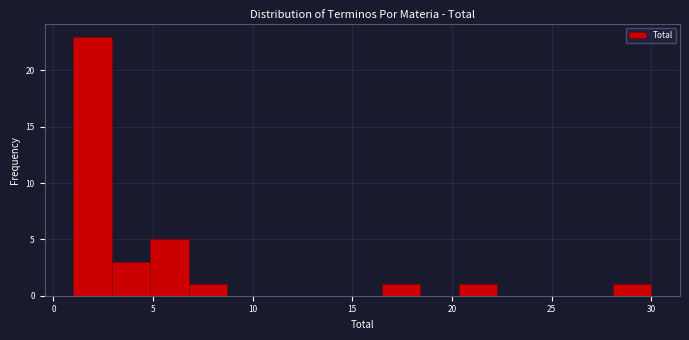

Read against the x-axis, roughly where is the centre of the tallest bar?

2.0